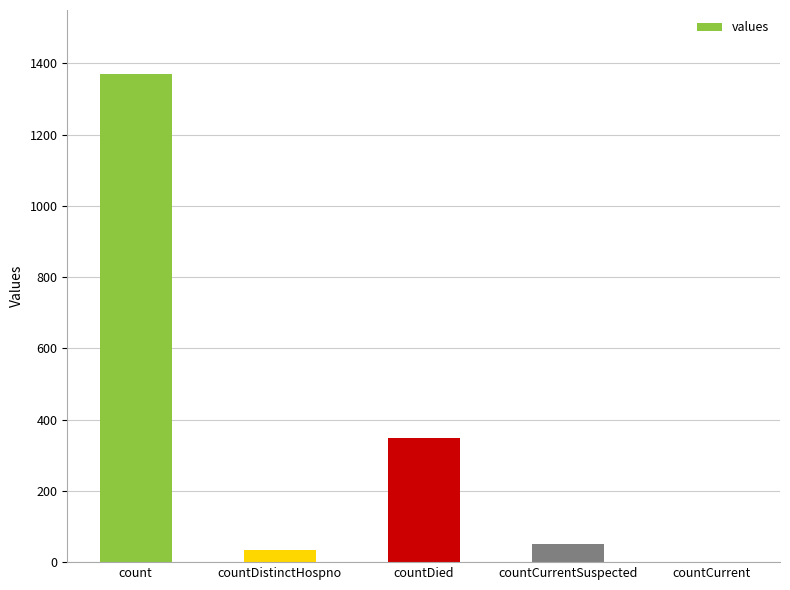

Between countCurrentSuspected and countDied, which is larger?

countDied